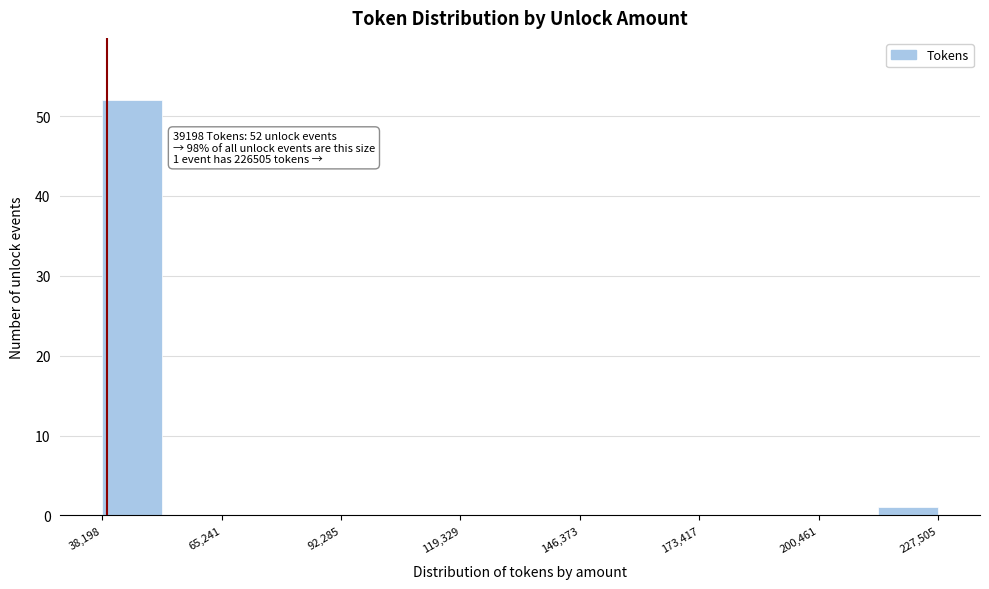

Read against the x-axis, roughly where is the centre of the tallest bar?

45000